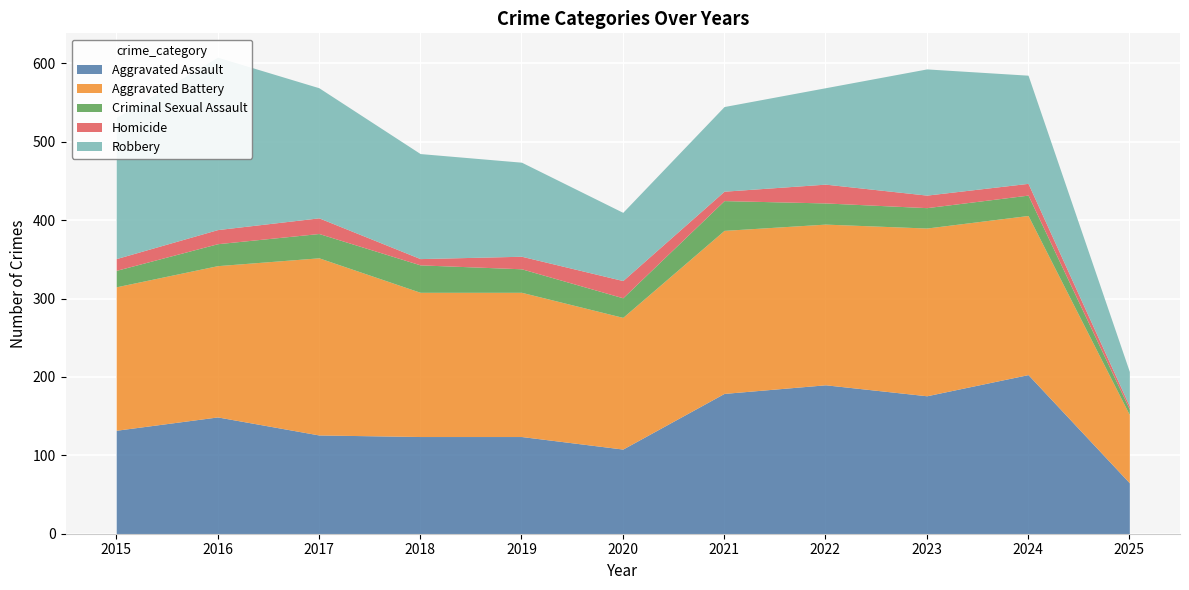

What is the maximum value shown in the chart?

226